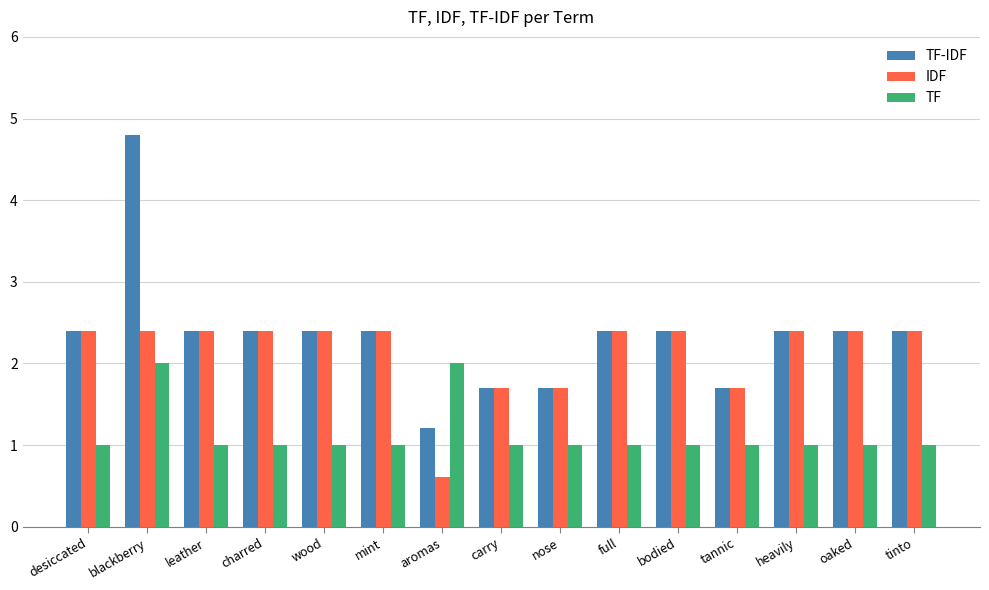

What is the difference between the highest and lowest values at heavily?

1.4